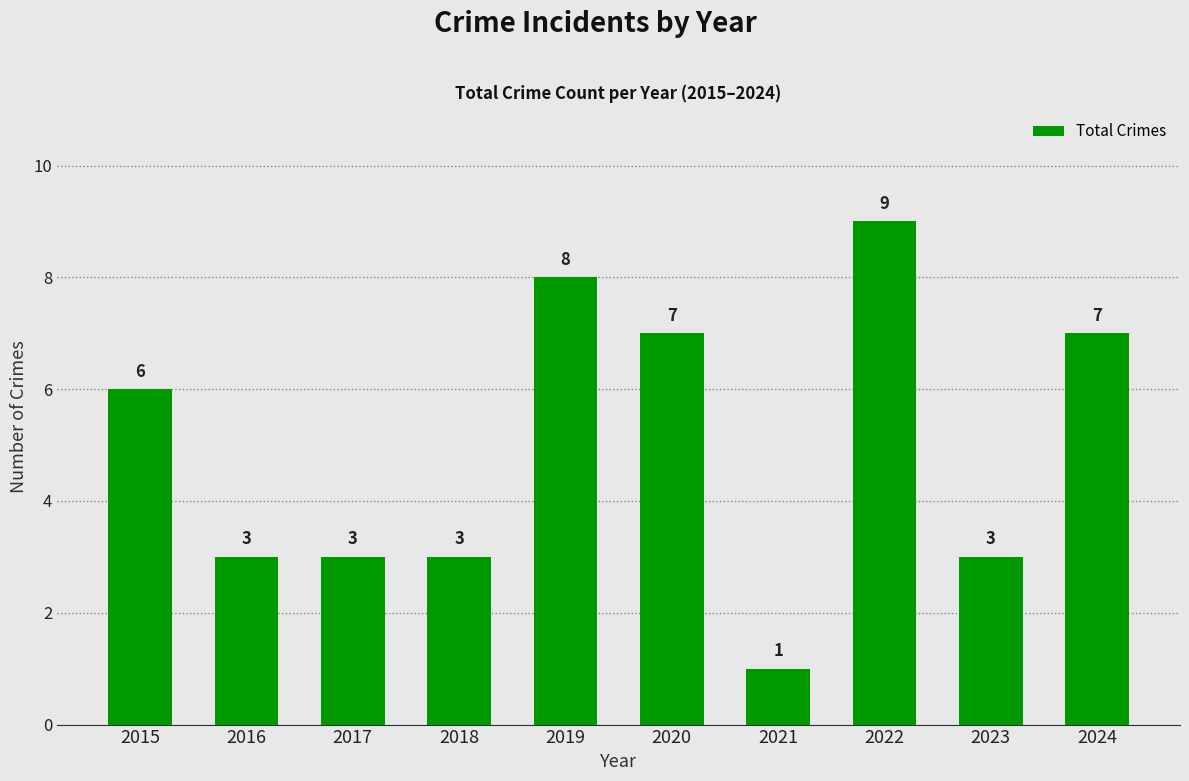

Reading left to right, transcribe all the data shown in this chart.

6	3	3	3	8	7	1	9	3	7